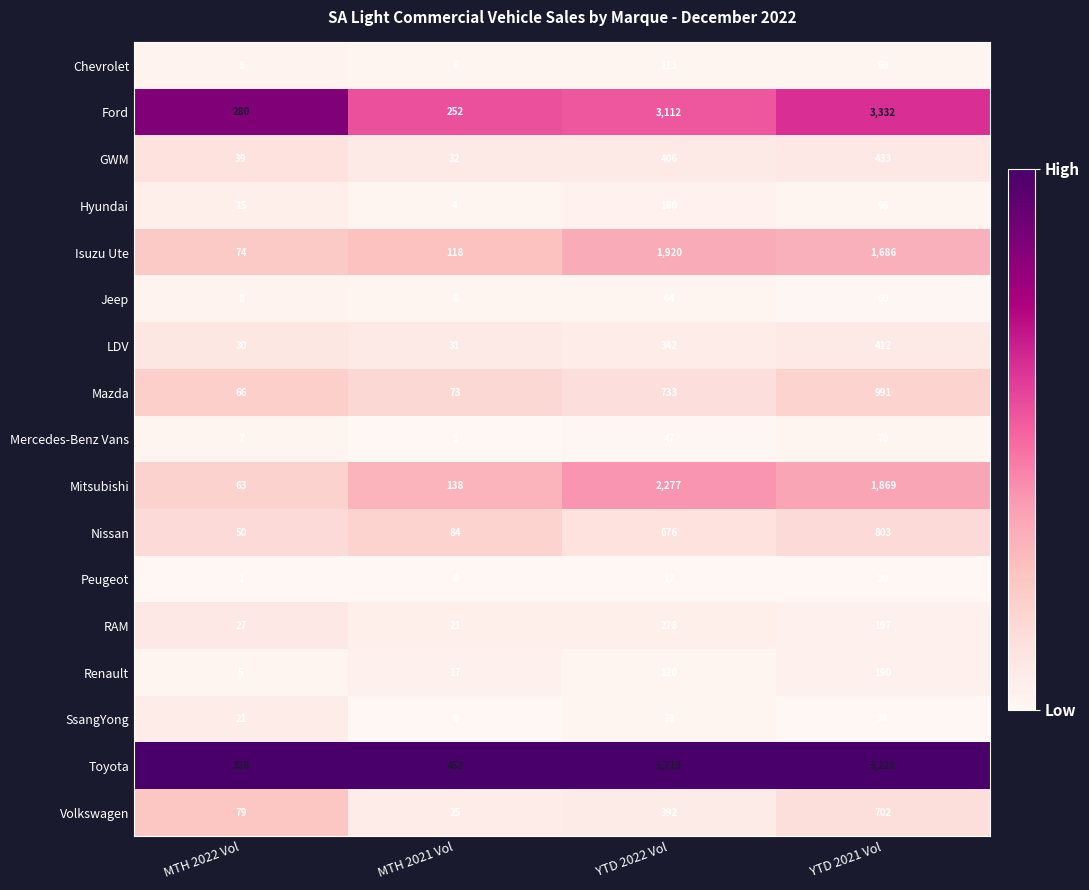

Which series has the largest total across all categories?

Toyota